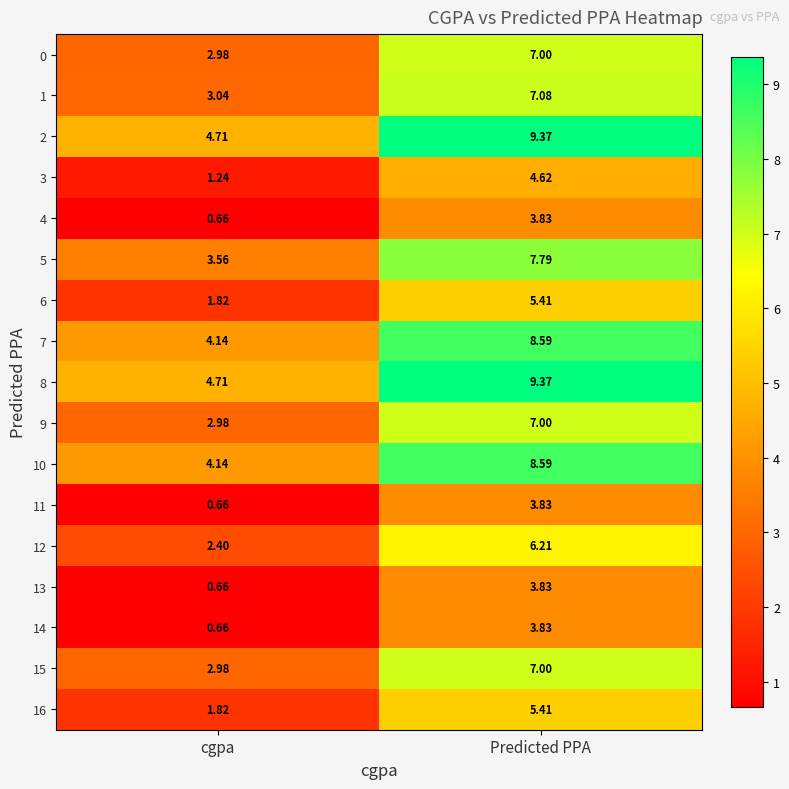

Count the number of categories in the chart.

2